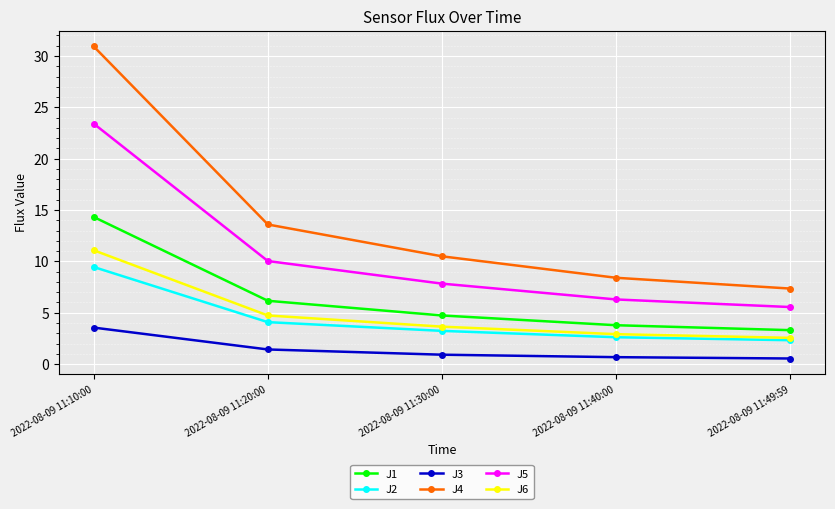

What is the total value across all series at 2022-08-09 11:10:00?

92.7